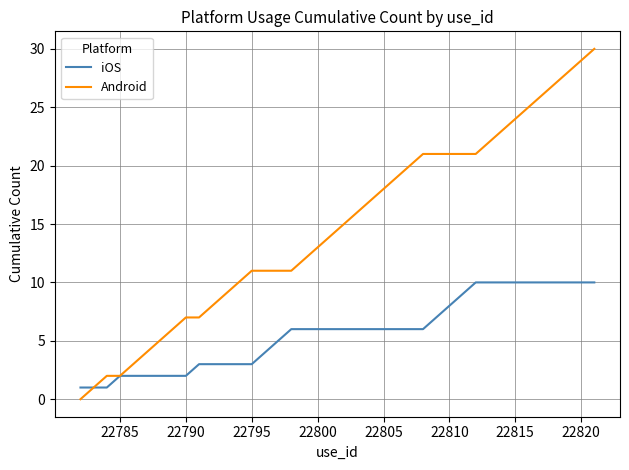

List the series in order of their peak value, lowest first.

iOS, Android